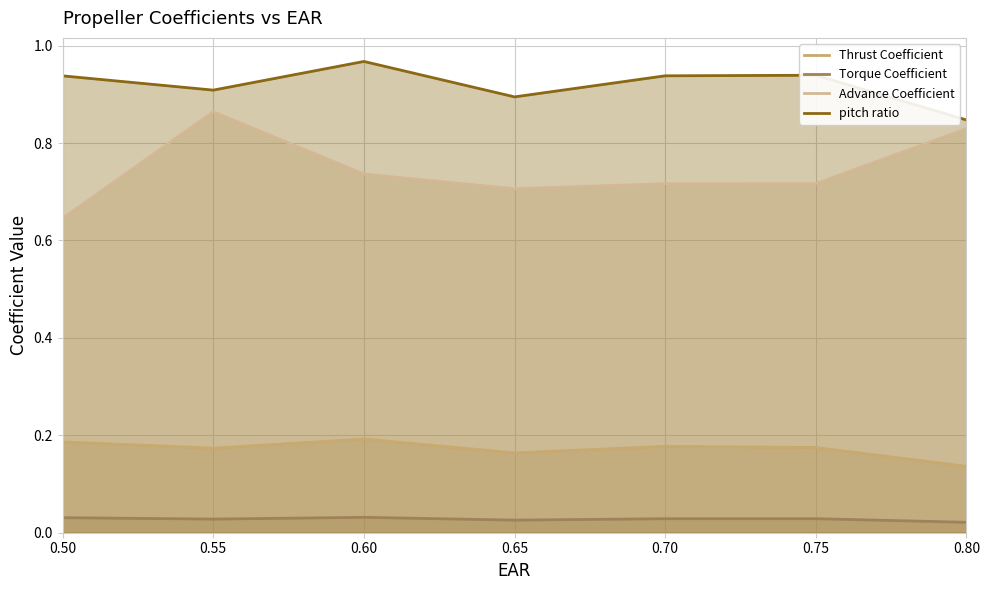

Is the value of Thrust Coefficient at 0.75 greater than the value of pitch ratio at 0.60?

No